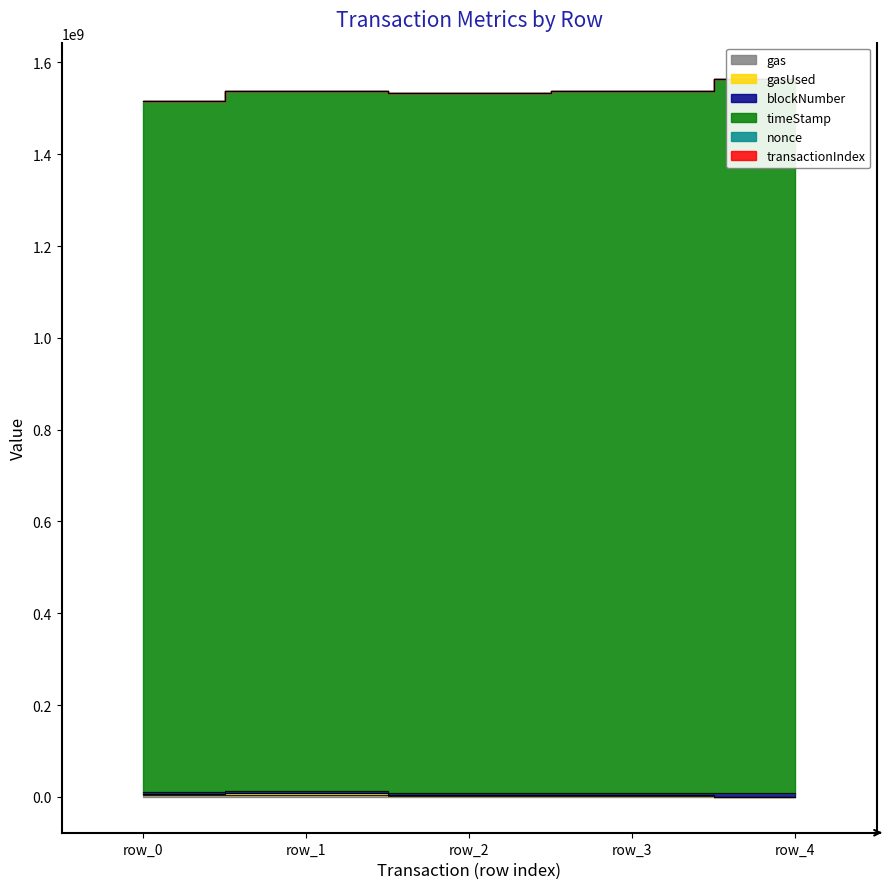

What is the value of the gas point at the 2nd from the left?

4000000